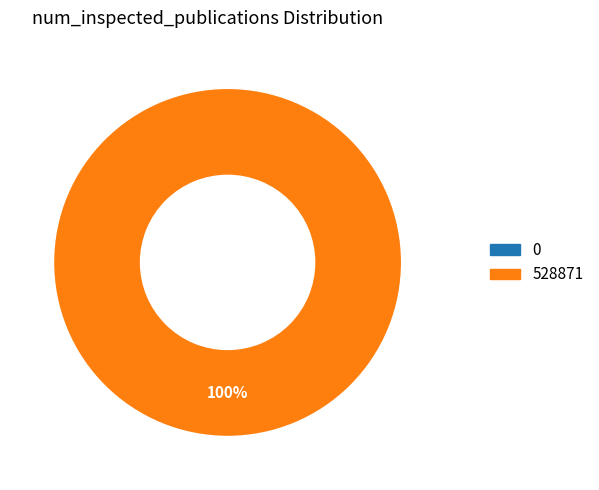

How many segments does this pie chart have?

2